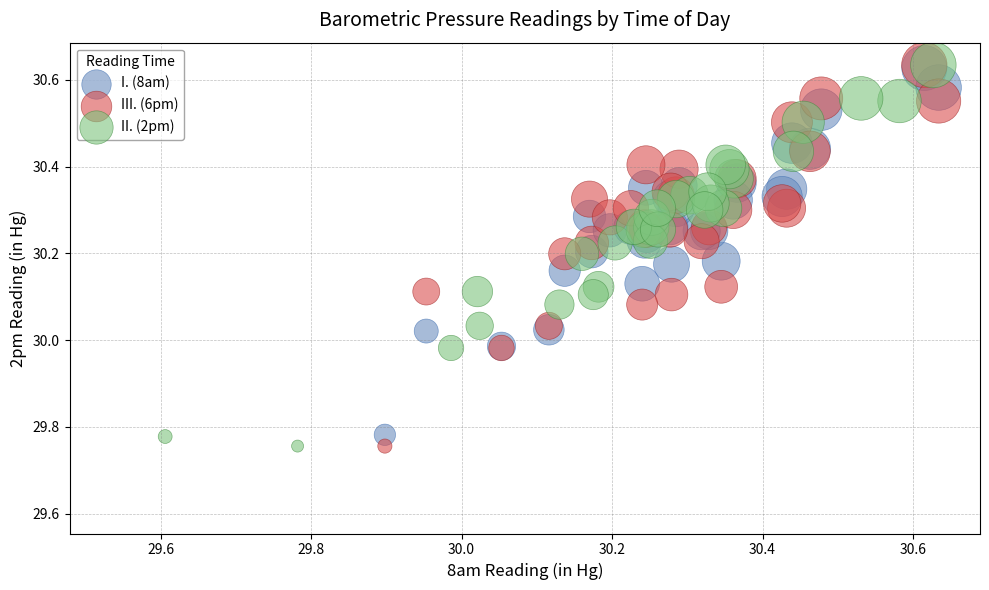

Which series contains the lowest Y value?

I. (8am)